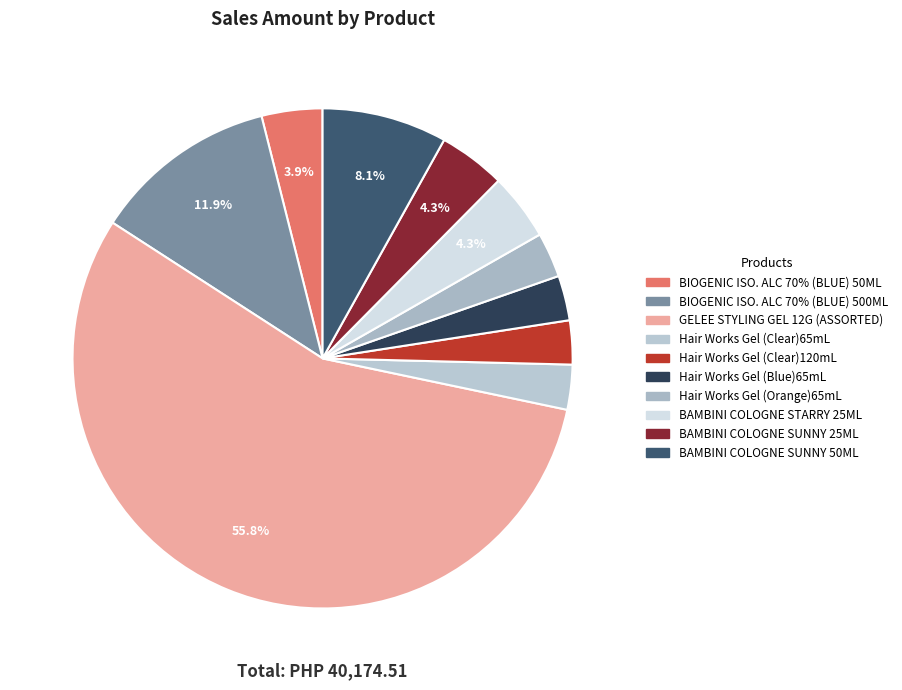

How many segments does this pie chart have?

10